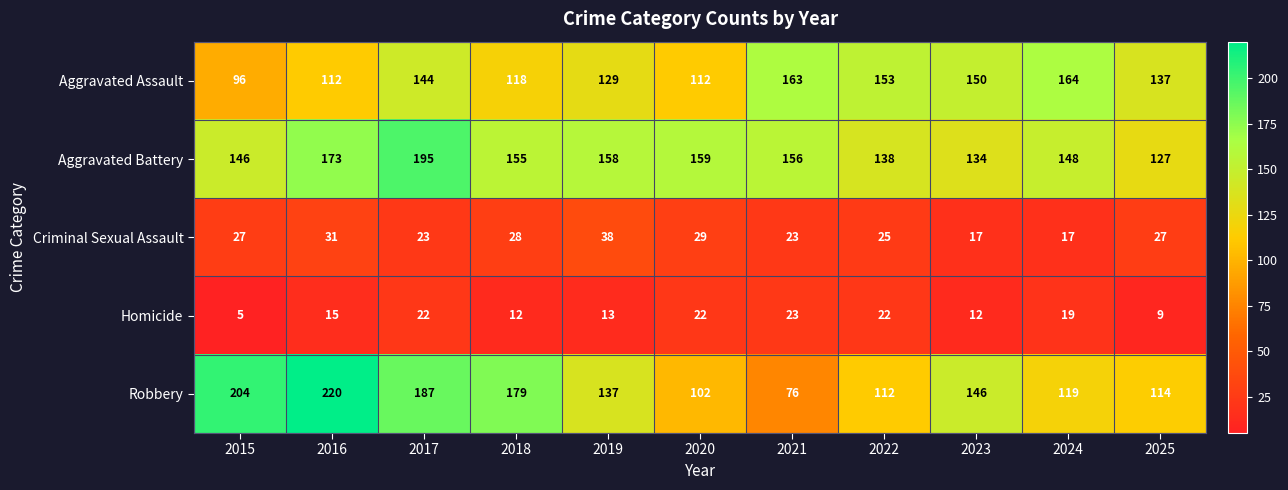

What is the average value of the Aggravated Battery series?

154